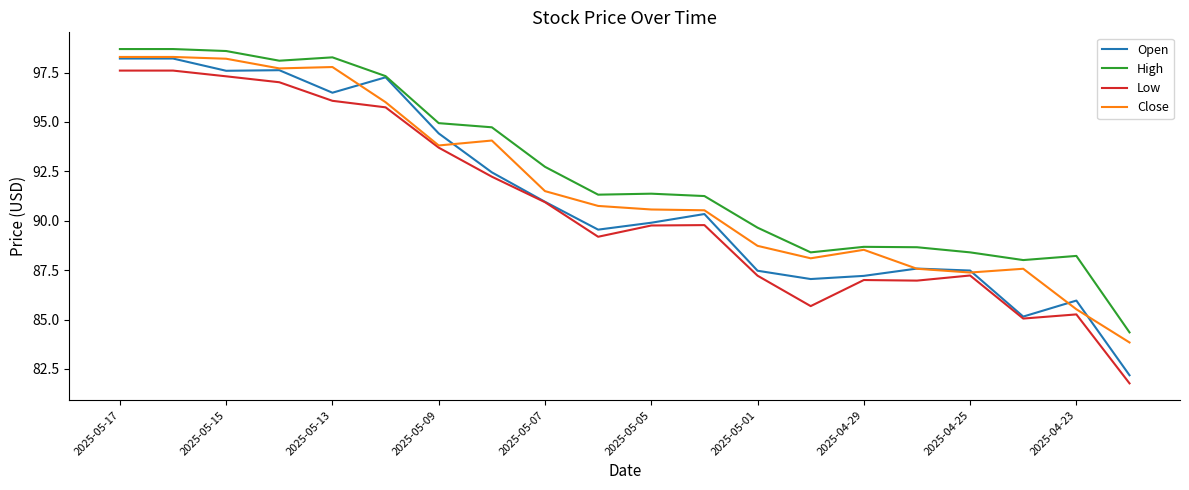

List the series in order of their overall mean, highest first.

High, Close, Open, Low